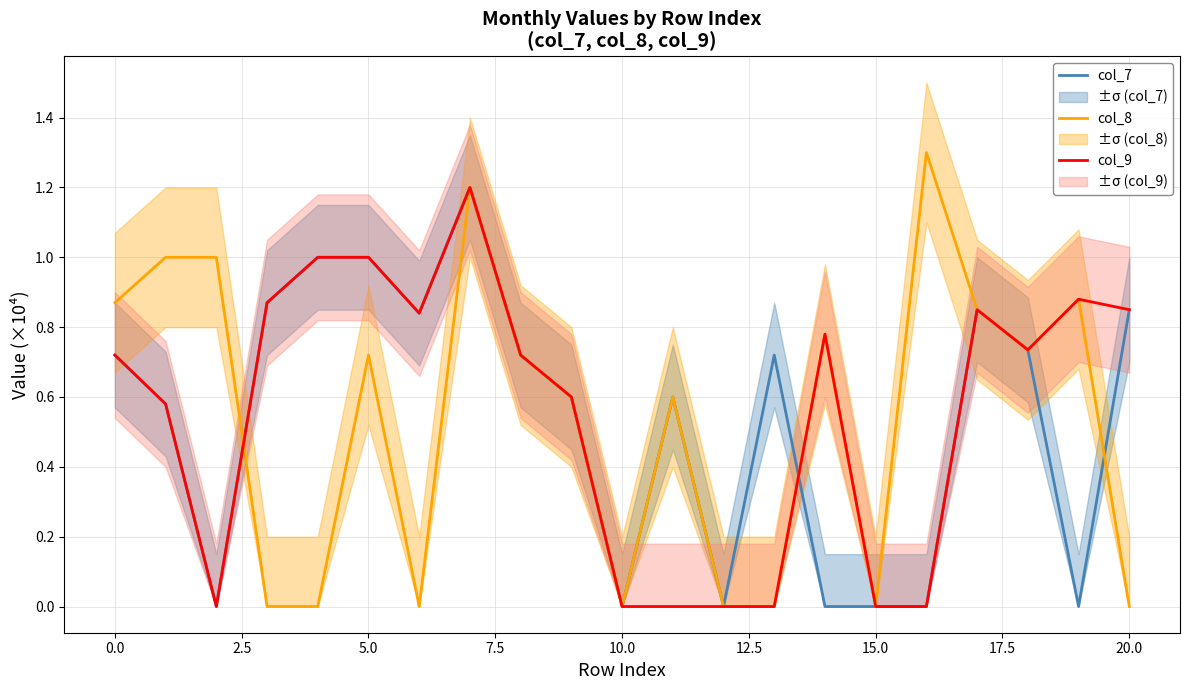

The value of col_7 at 17 is 1.5. True or false?

False